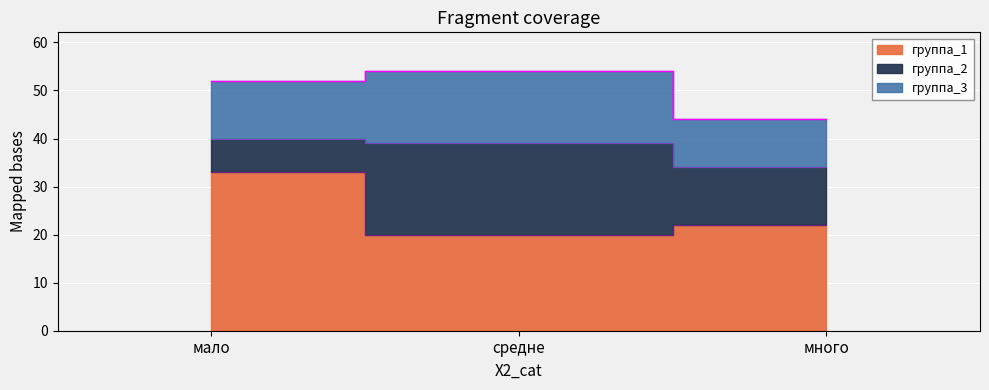

What are all the series names shown in the legend?

группа_1, группа_2, группа_3